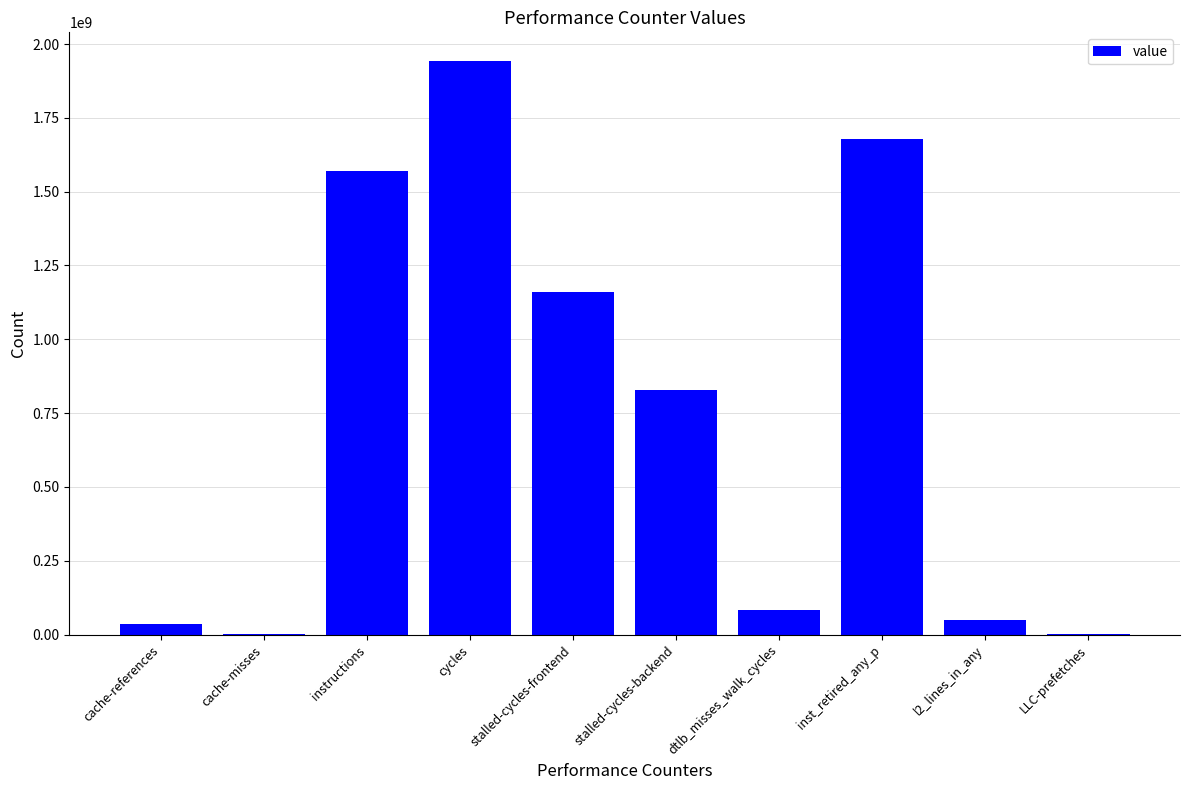

True or false: the data shows 2891911424 at cycles.

False